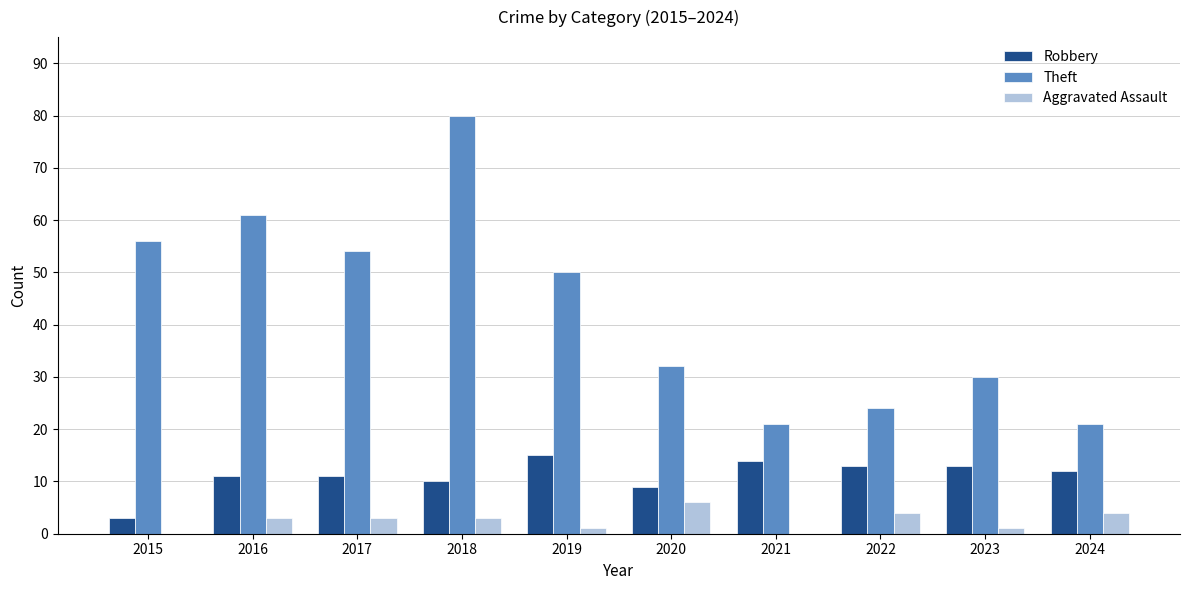

Which series has the largest total across all categories?

Theft